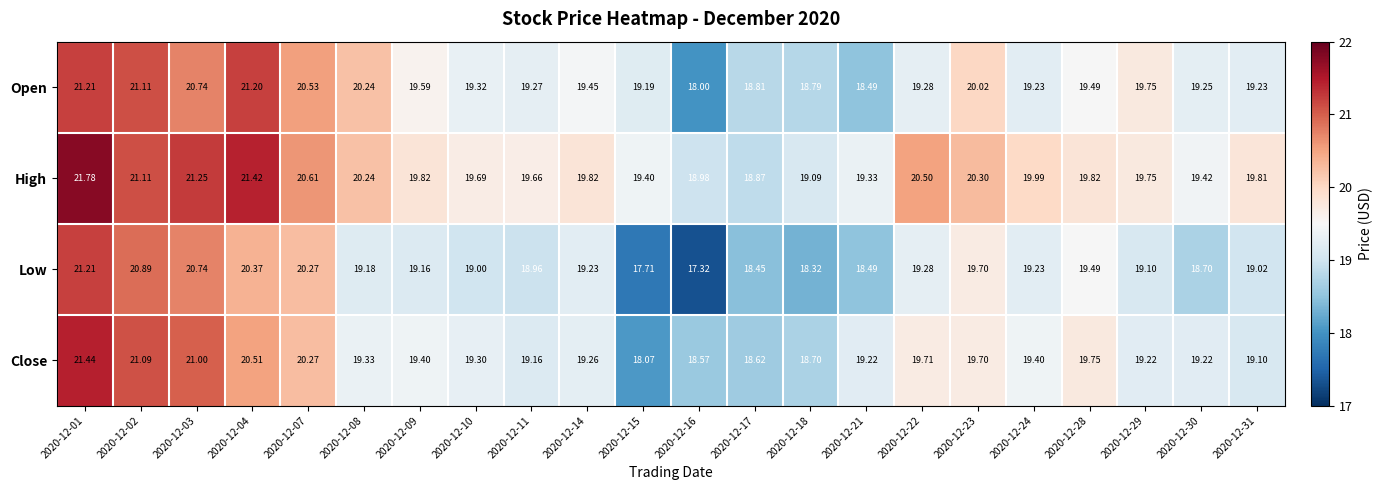

Rank the series at 2020-12-11 from lowest to highest value.

Low, Close, Open, High